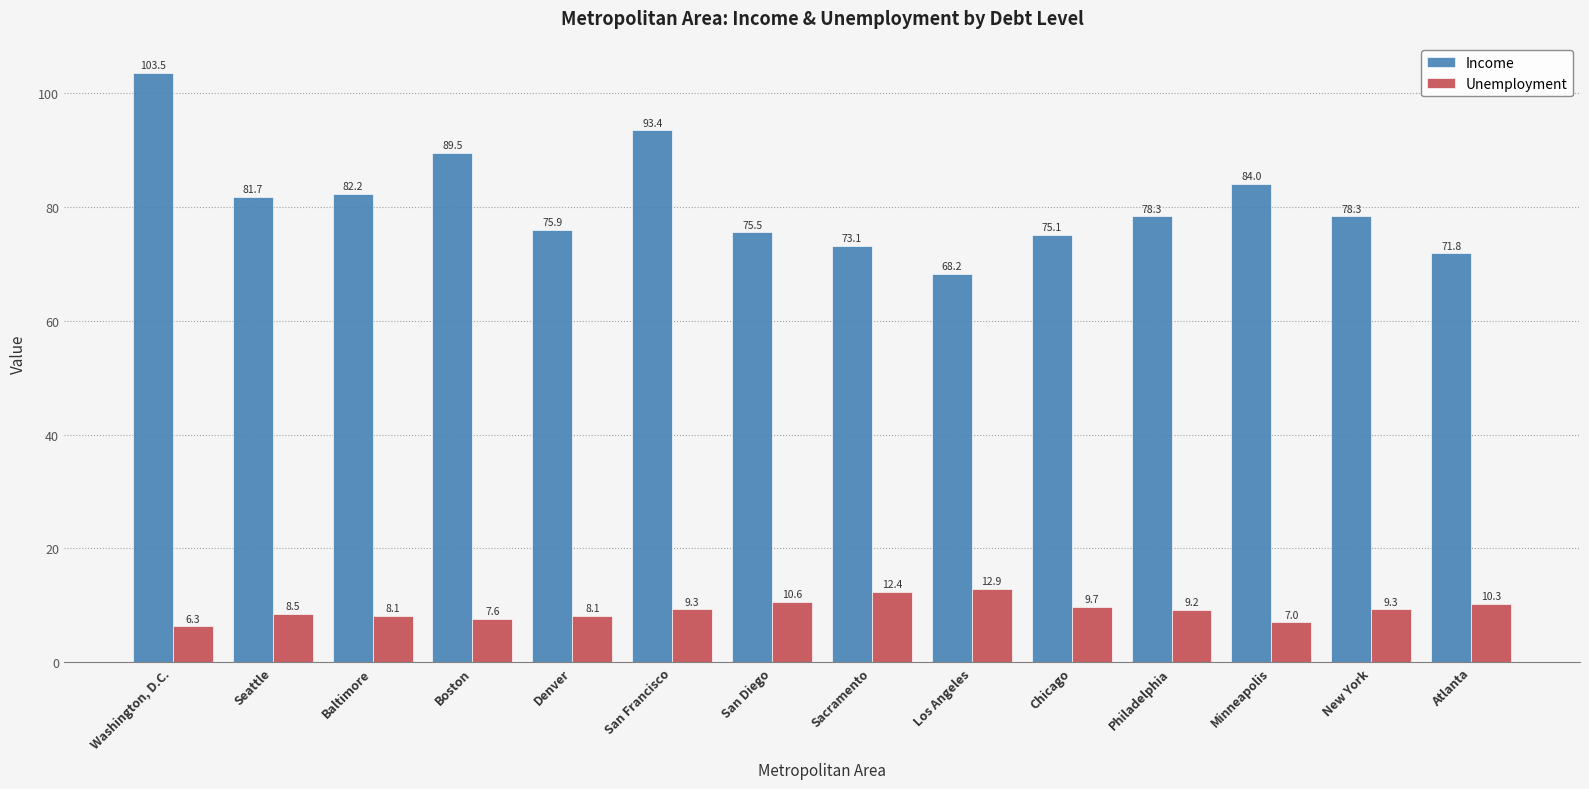

At how many categories does at least one series exceed 83?

4